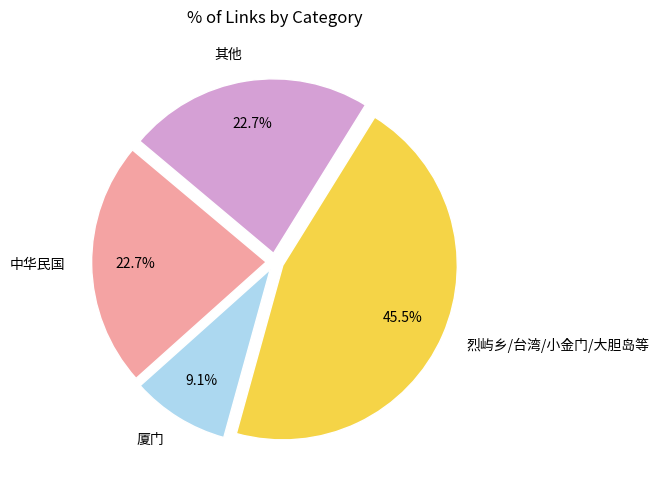

Between 中华民国 and 烈屿乡/台湾/小金门/大胆岛等, which is larger?

烈屿乡/台湾/小金门/大胆岛等